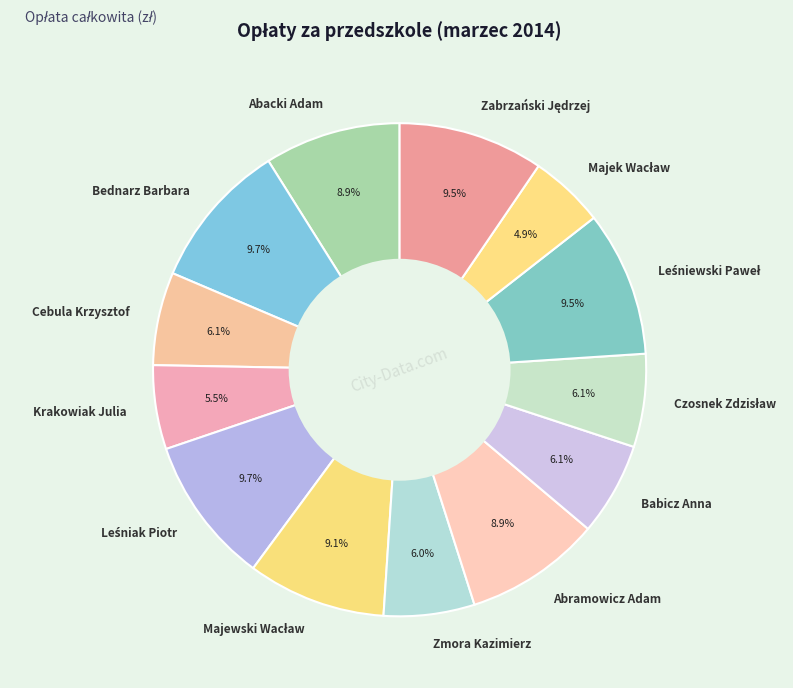

How many segments does this pie chart have?

13